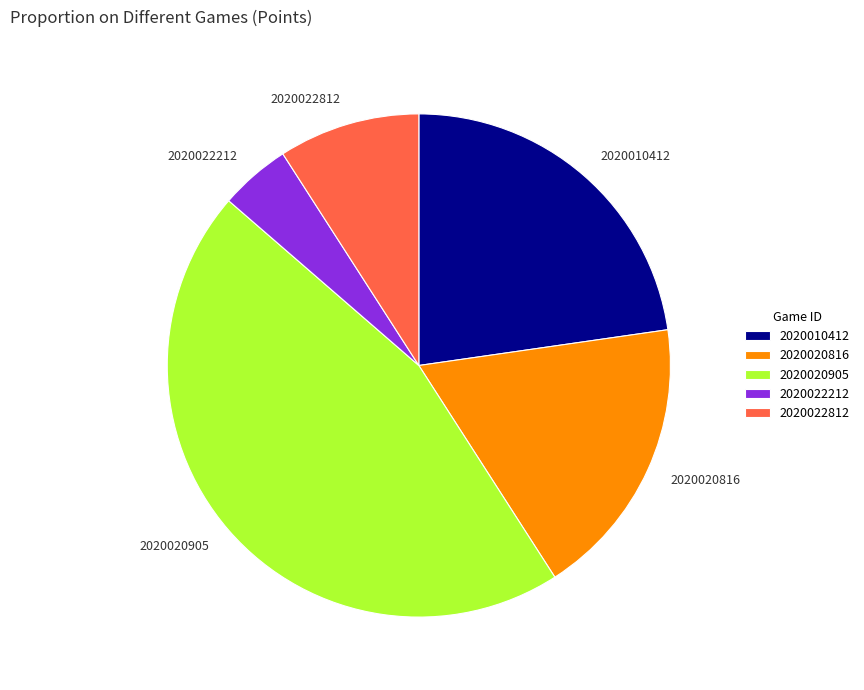

Is it true that 2020022212 is 5% of the pie?

True